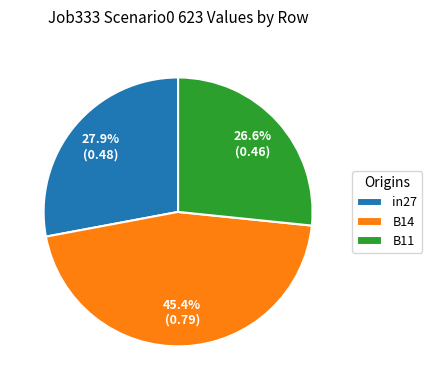

To the nearest percent, what is the difference between the B11 and B14 slice percentages?

19%